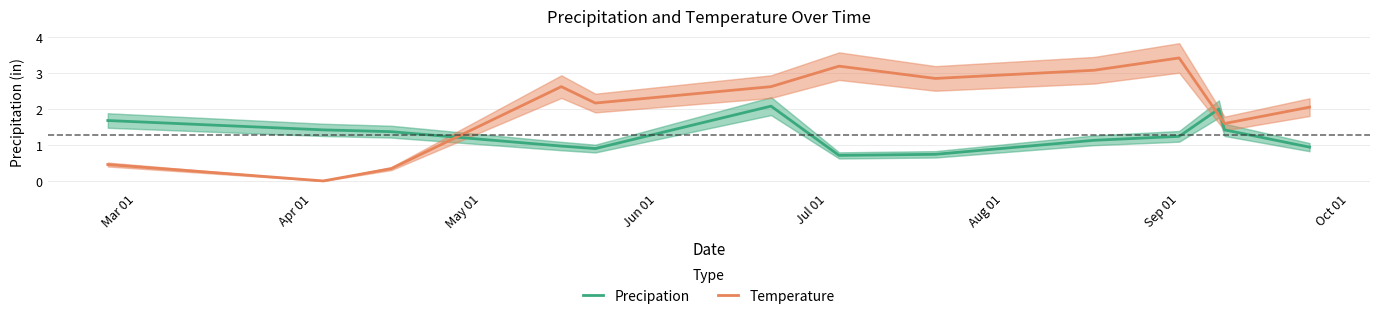

Count the number of categories in the chart.

13